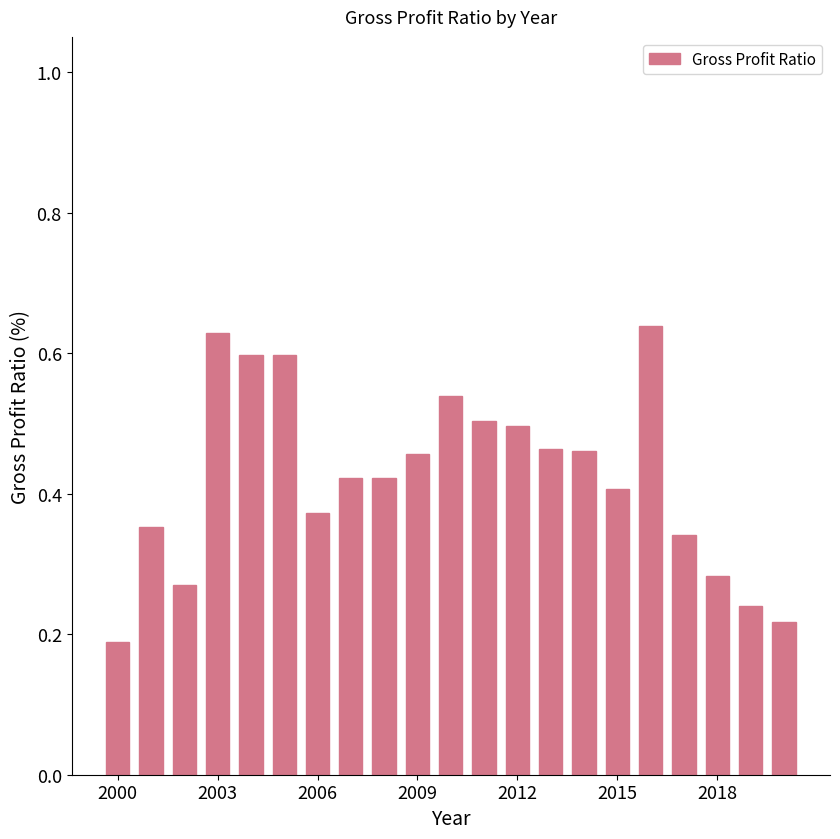

What is the sum of all values?

8.9